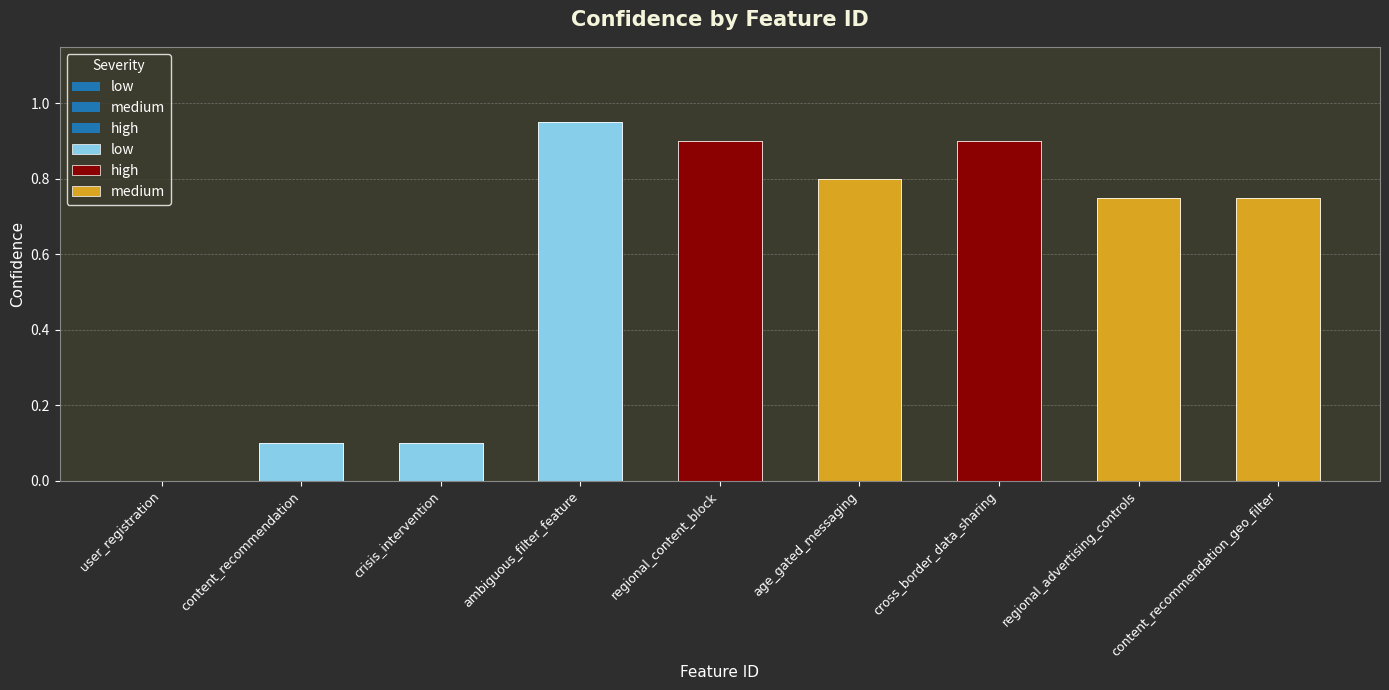

What position from the right is ambiguous_filter_feature?

6